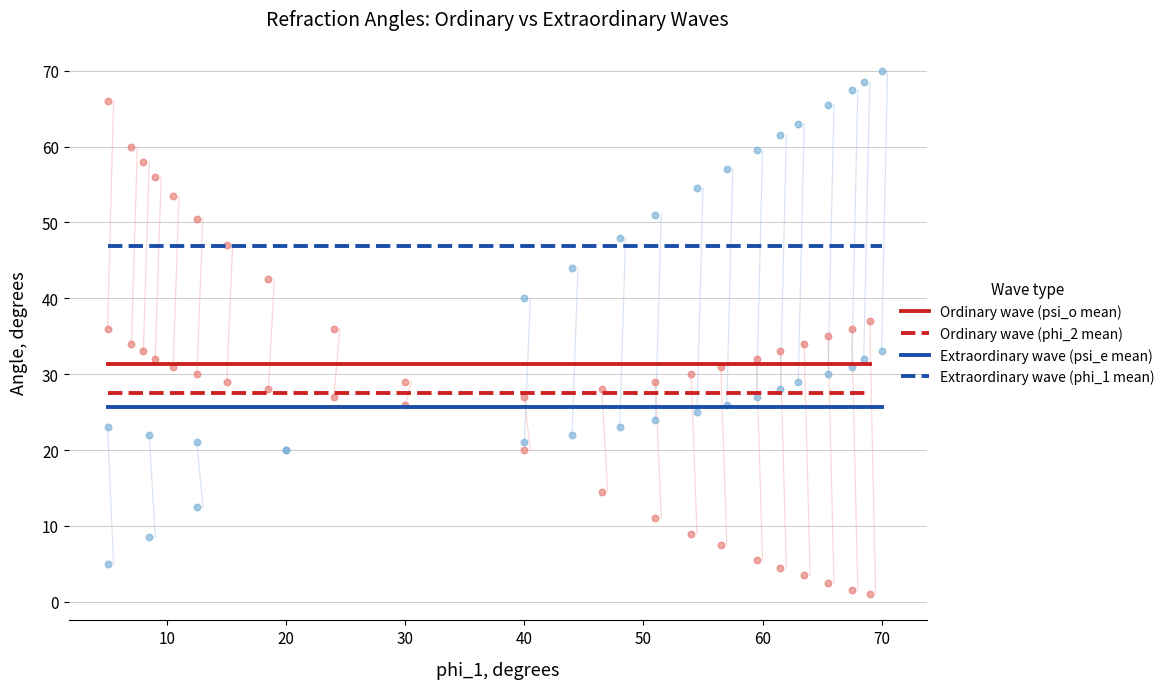

Which series contains the highest Y value?

Extraordinary wave (phi_1 mean)